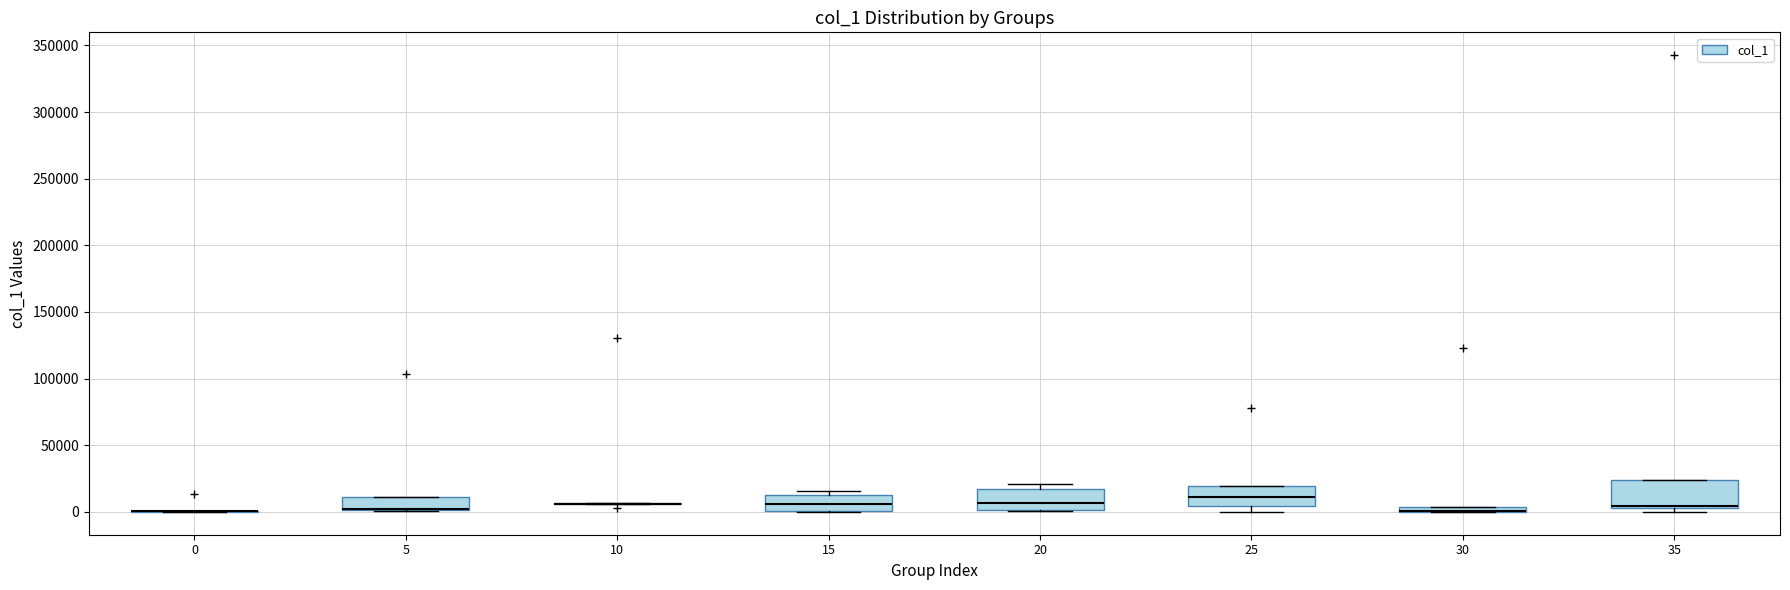

Which box is the tallest, from its lower edge to its upper edge?

35